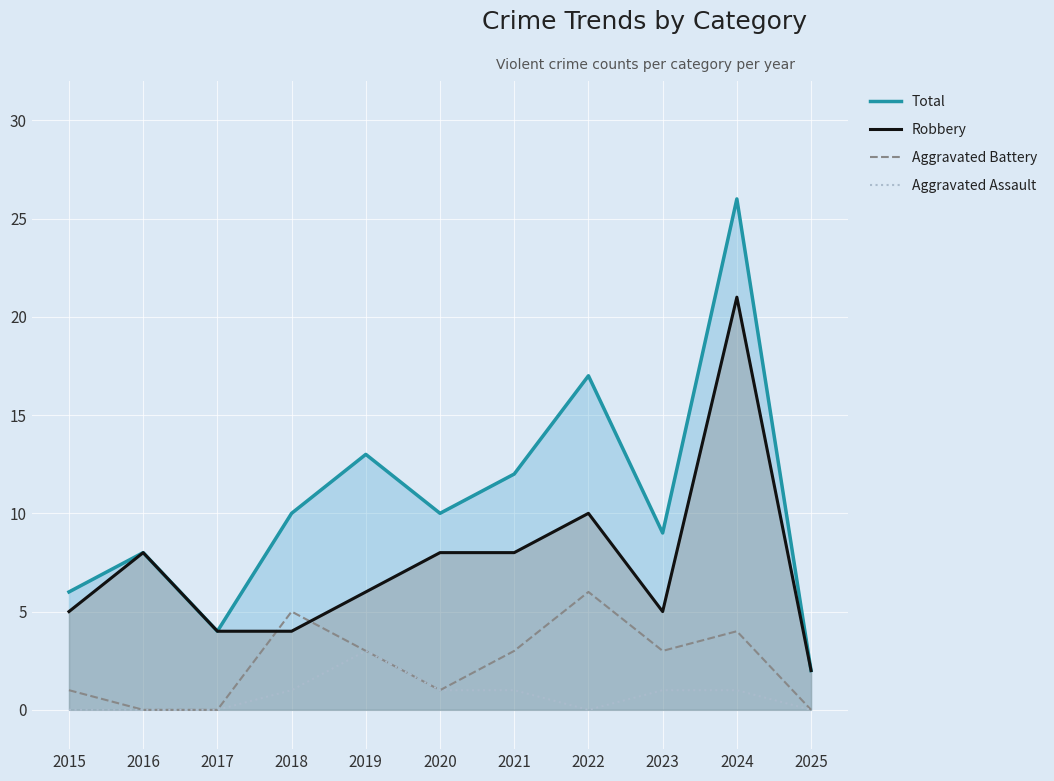

Reading right to left, transcribe all the data shown in this chart.

Total: 2025=2	2024=26	2023=9	2022=17	2021=12	2020=10	2019=13	2018=10	2017=4	2016=8	2015=6
Robbery: 2025=2	2024=21	2023=5	2022=10	2021=8	2020=8	2019=6	2018=4	2017=4	2016=8	2015=5
Aggravated Battery: 2025=0	2024=4	2023=3	2022=6	2021=3	2020=1	2019=3	2018=5	2017=0	2016=0	2015=1
Aggravated Assault: 2025=0	2024=1	2023=1	2022=0	2021=1	2020=1	2019=3	2018=1	2017=0	2016=0	2015=0